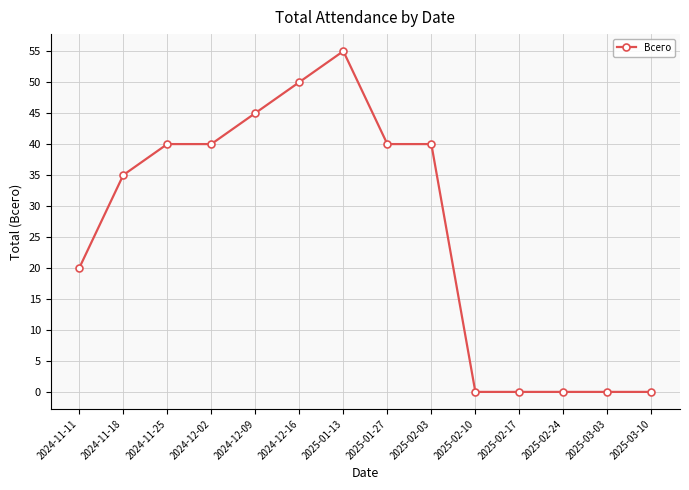

Does the chart display data point markers on the line(s)?

Yes